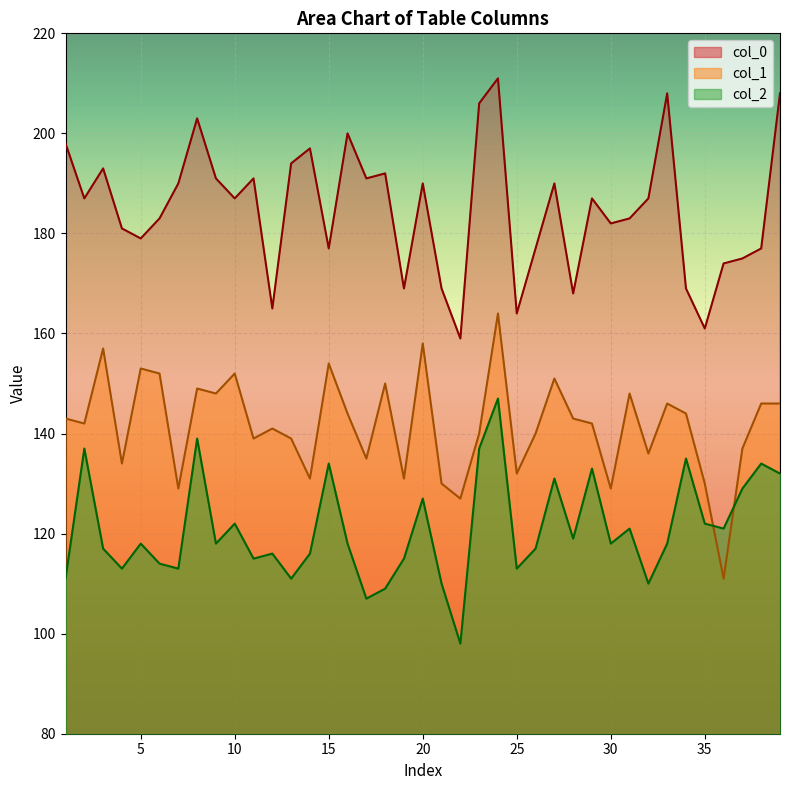

At which category is the sum across all series the highest?

24